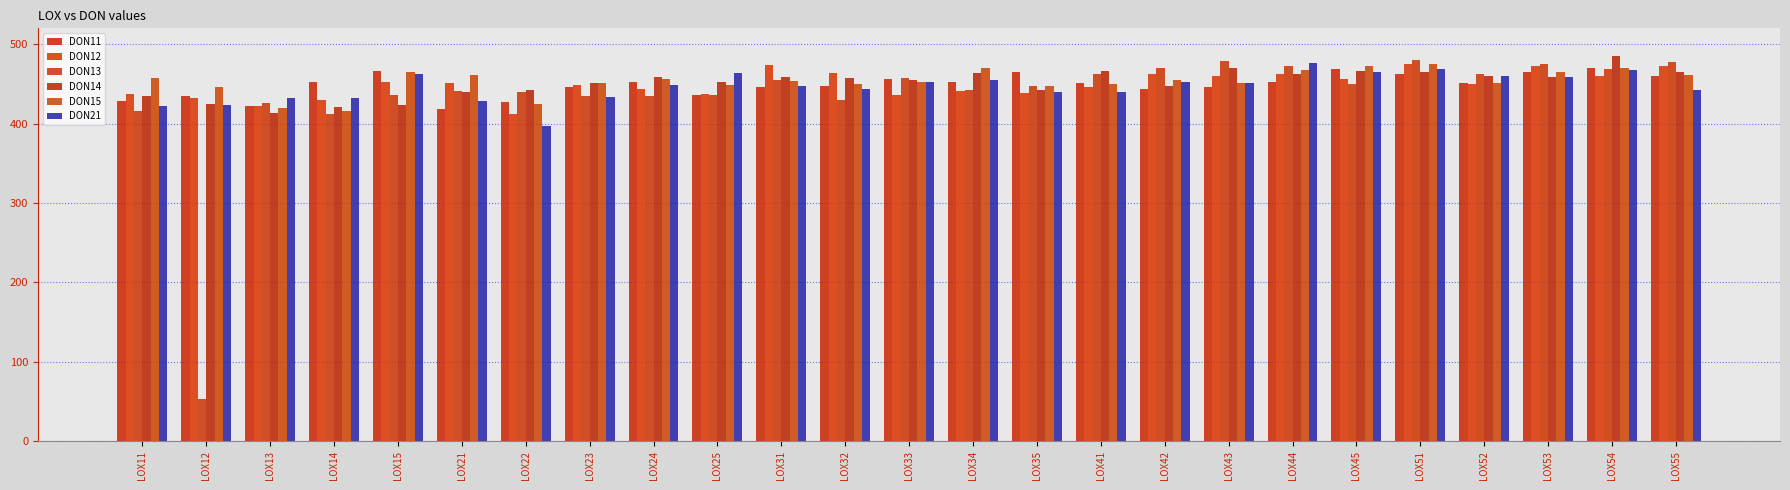

Which label corresponds to the largest value in the chart?

LOX54